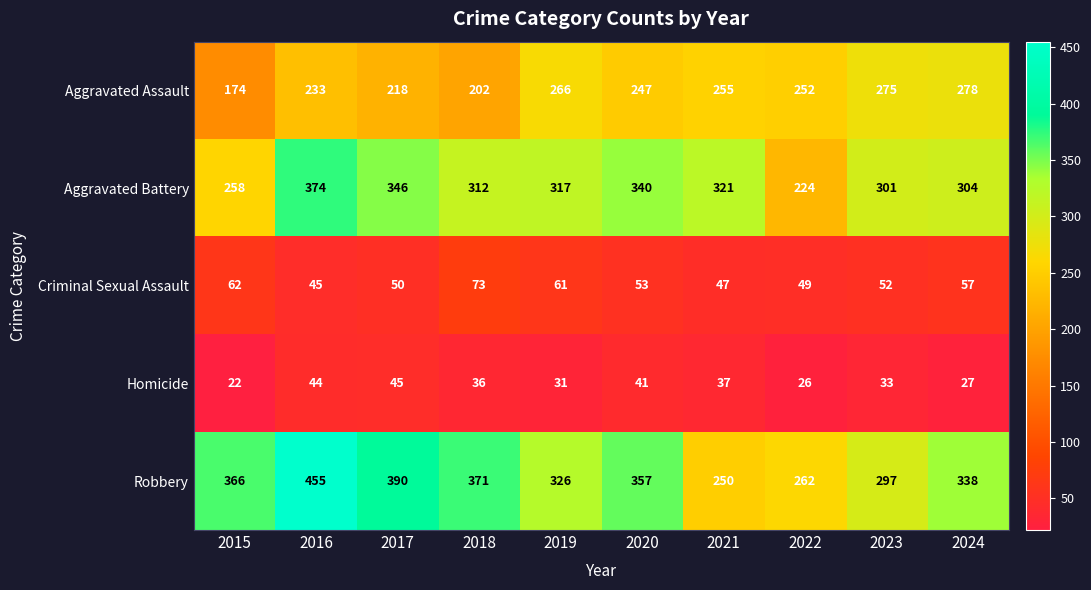

Which series has the largest total across all categories?

Robbery